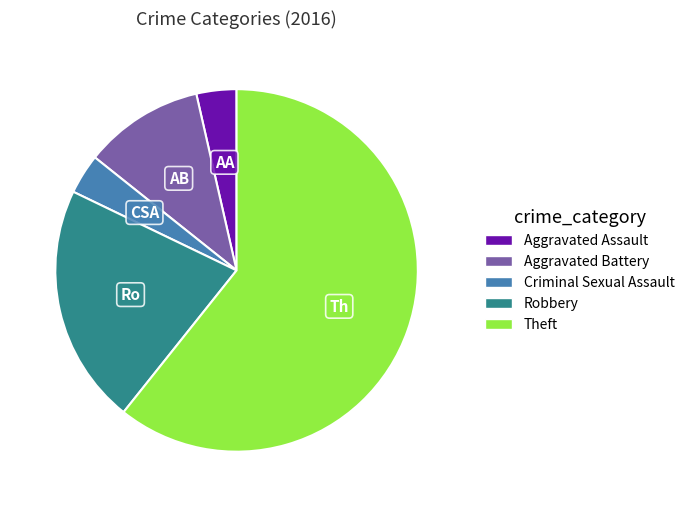

What is the majority slice?

Theft